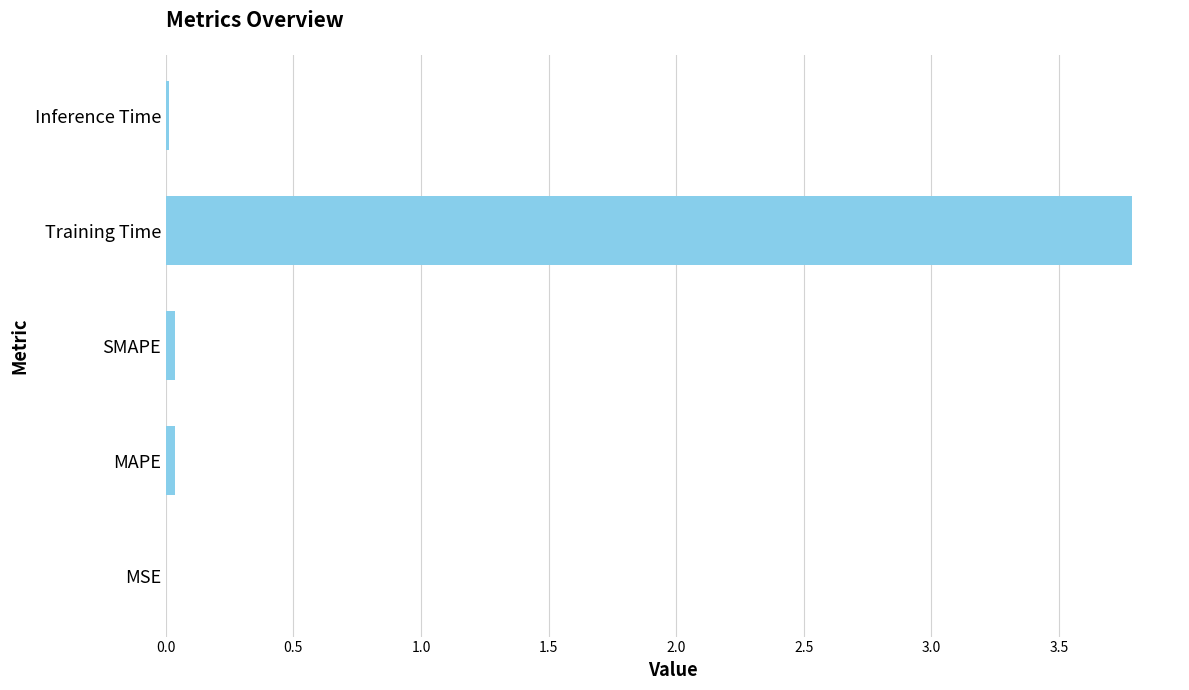

Is it true that the value at SMAPE is 0.0?

True